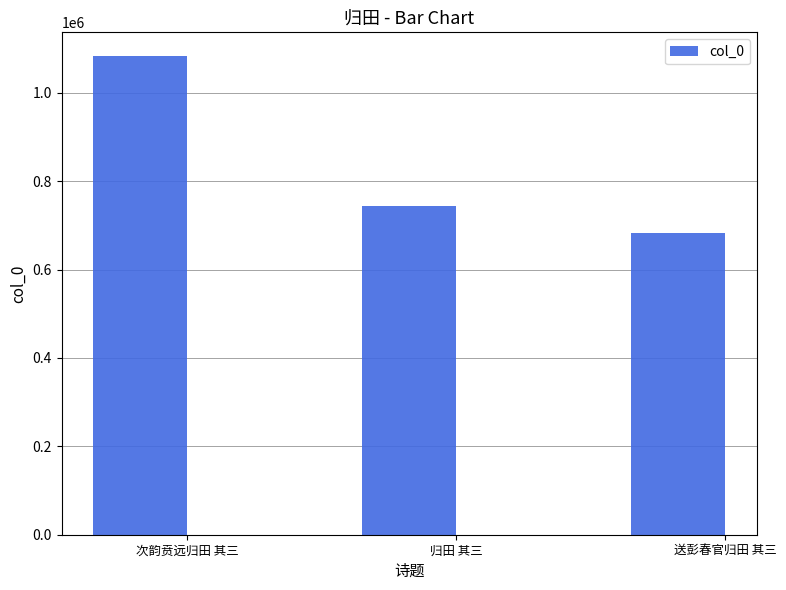

What is the label of the 3rd bar from the left?

送彭春官归田 其三